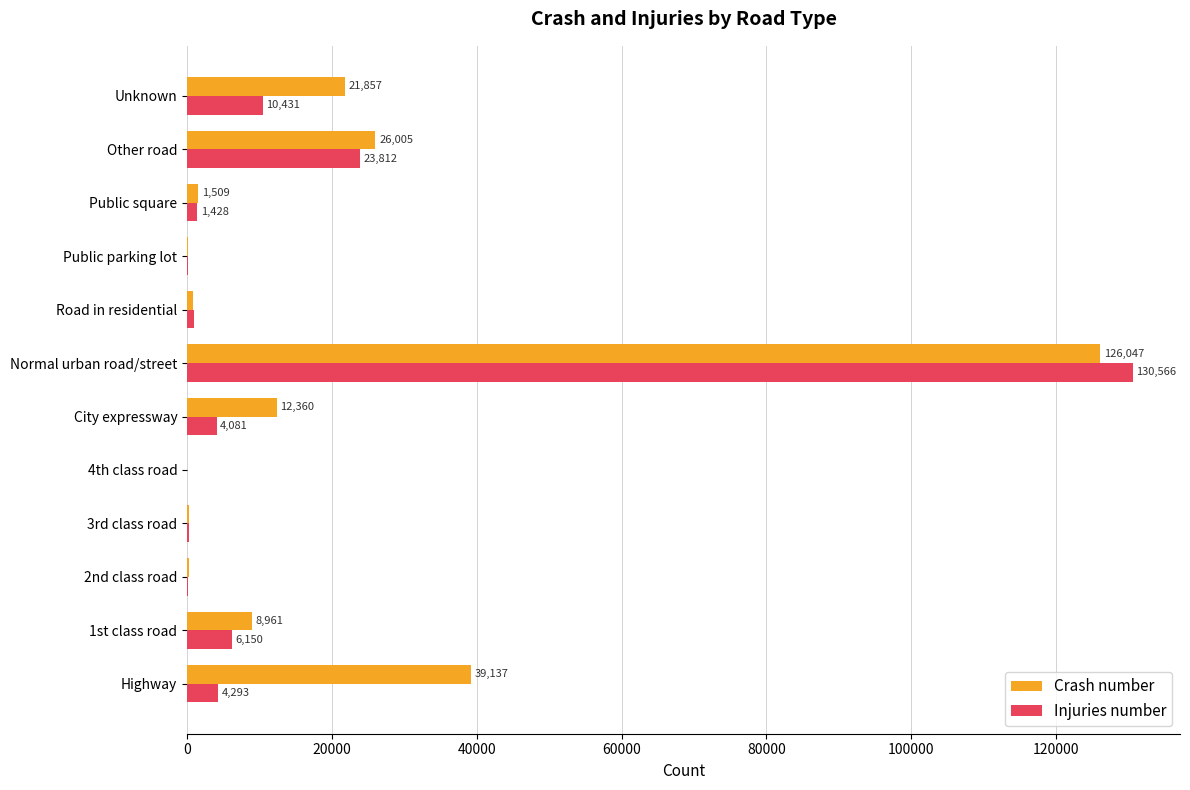

The Crash number series shows 6196 at Unknown. True or false?

False